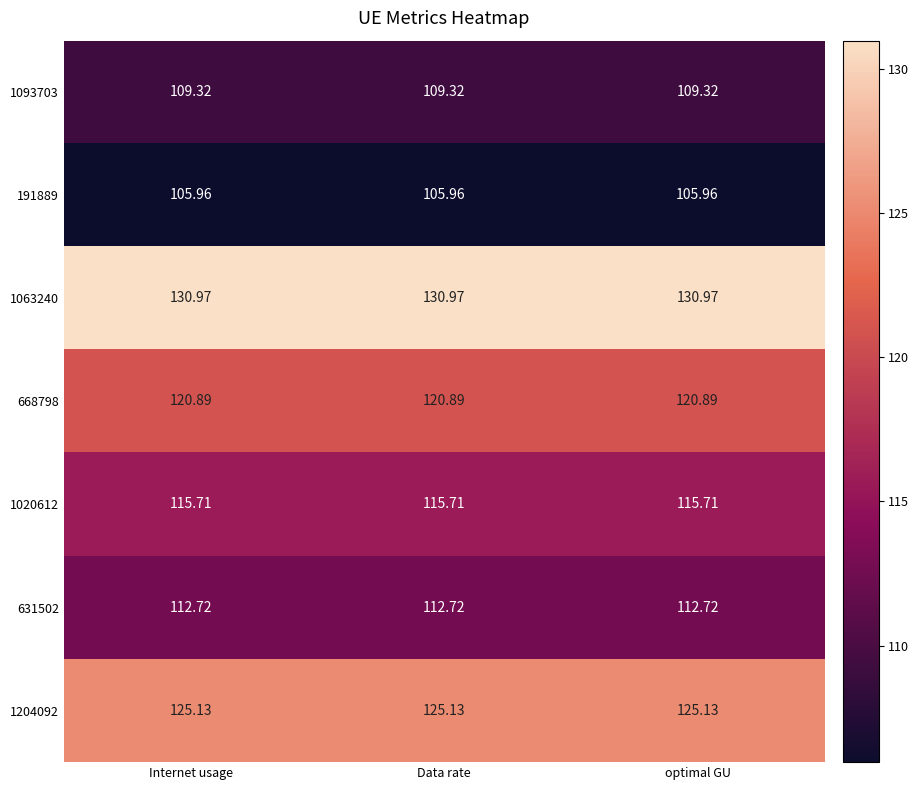

Is the value of 1020612 at optimal GU greater than the value of 668798 at optimal GU?

No